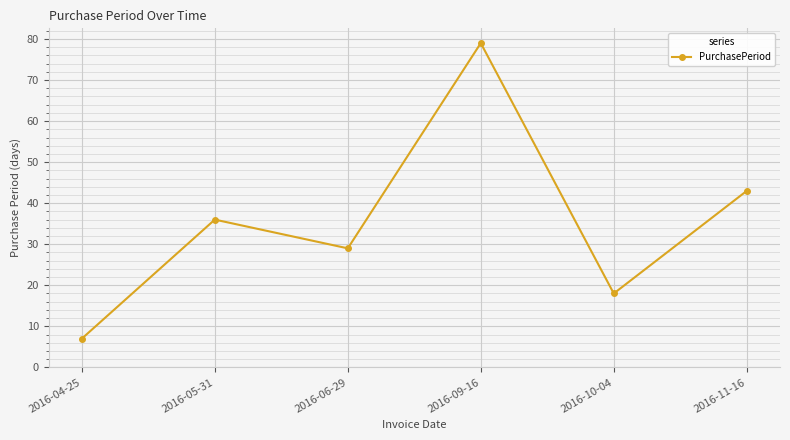

True or false: the data shows 8 at 2016-06-29.

False